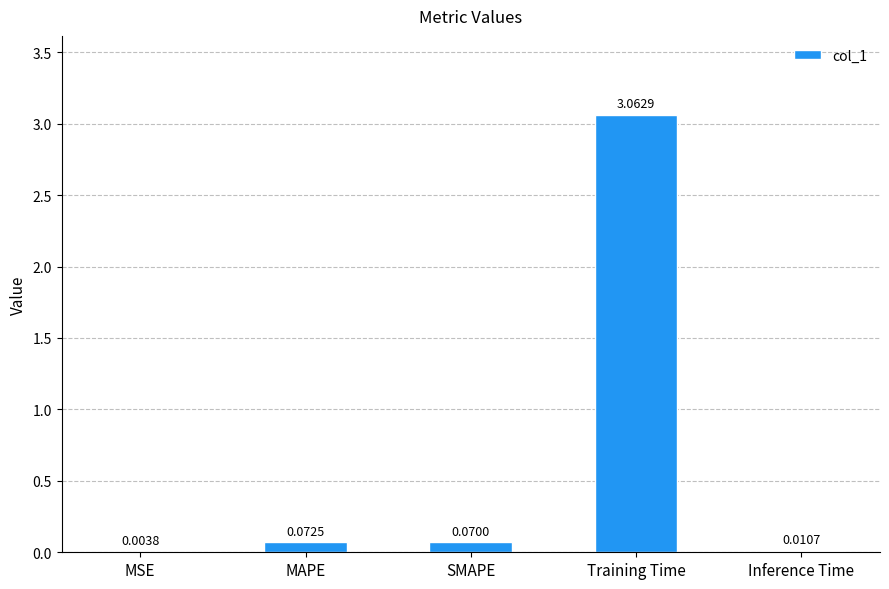

What is the sum of all values?

3.2